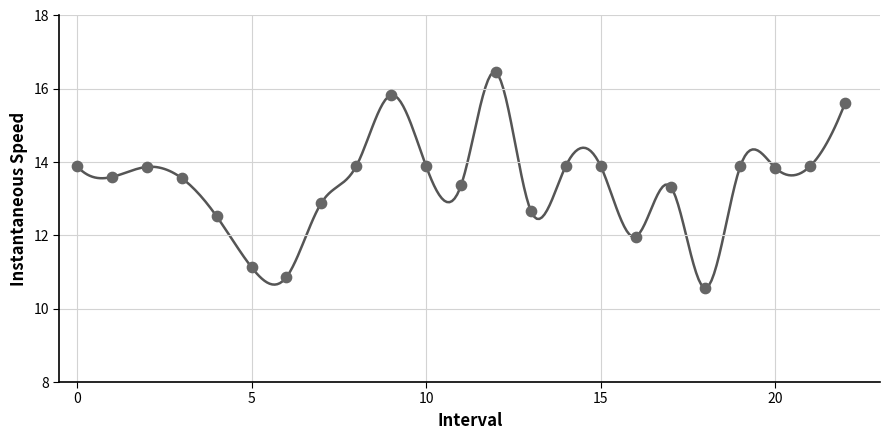

What is the range of Y values (max minus min)?

5.9